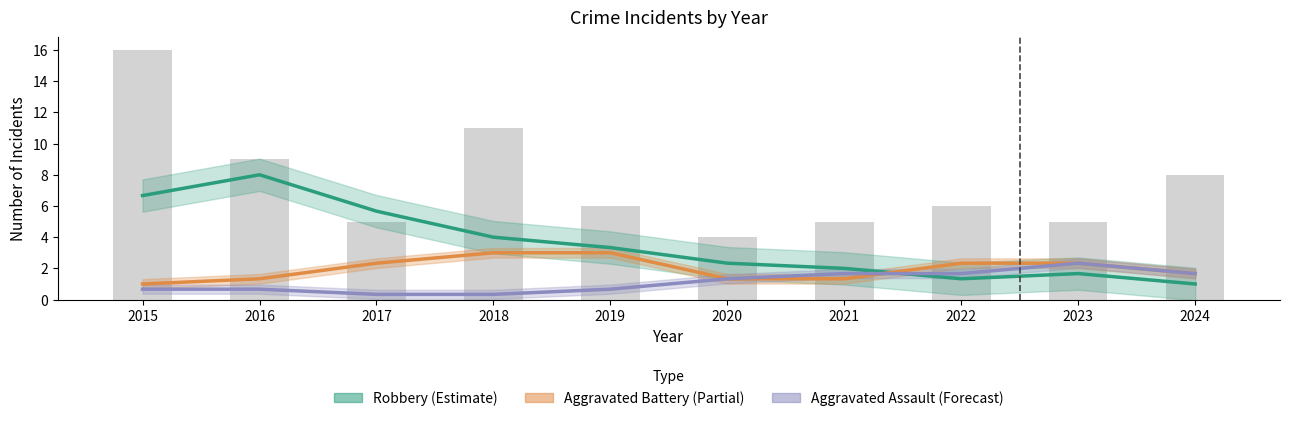

What is the difference between the maximum and second lowest values in the Aggravated Battery (Partial) series?

1.7